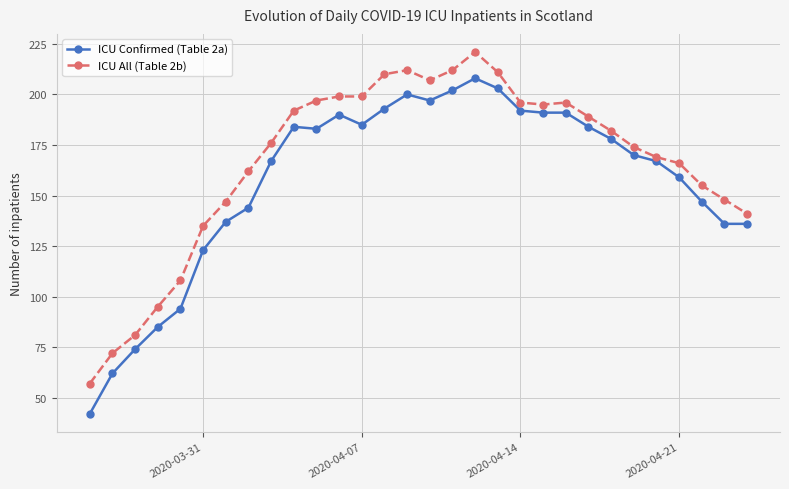

Rank the series by their maximum value, from highest to lowest.

ICU All (Table 2b), ICU Confirmed (Table 2a)